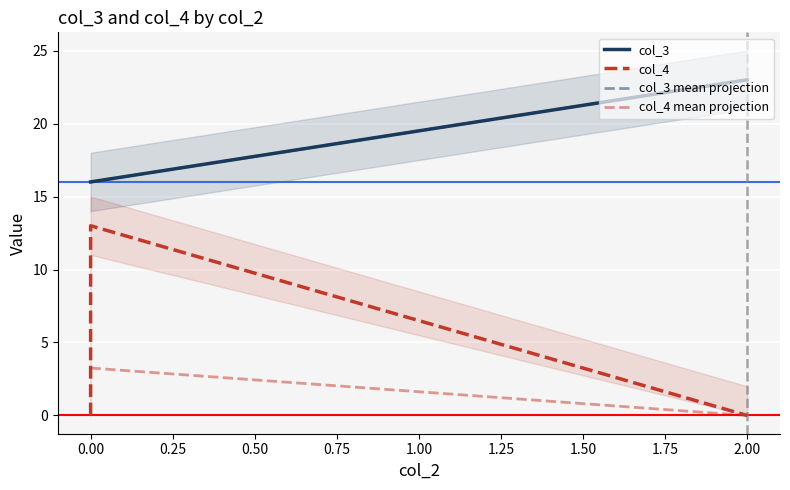

At which category does the chart reach its peak across all series?

2